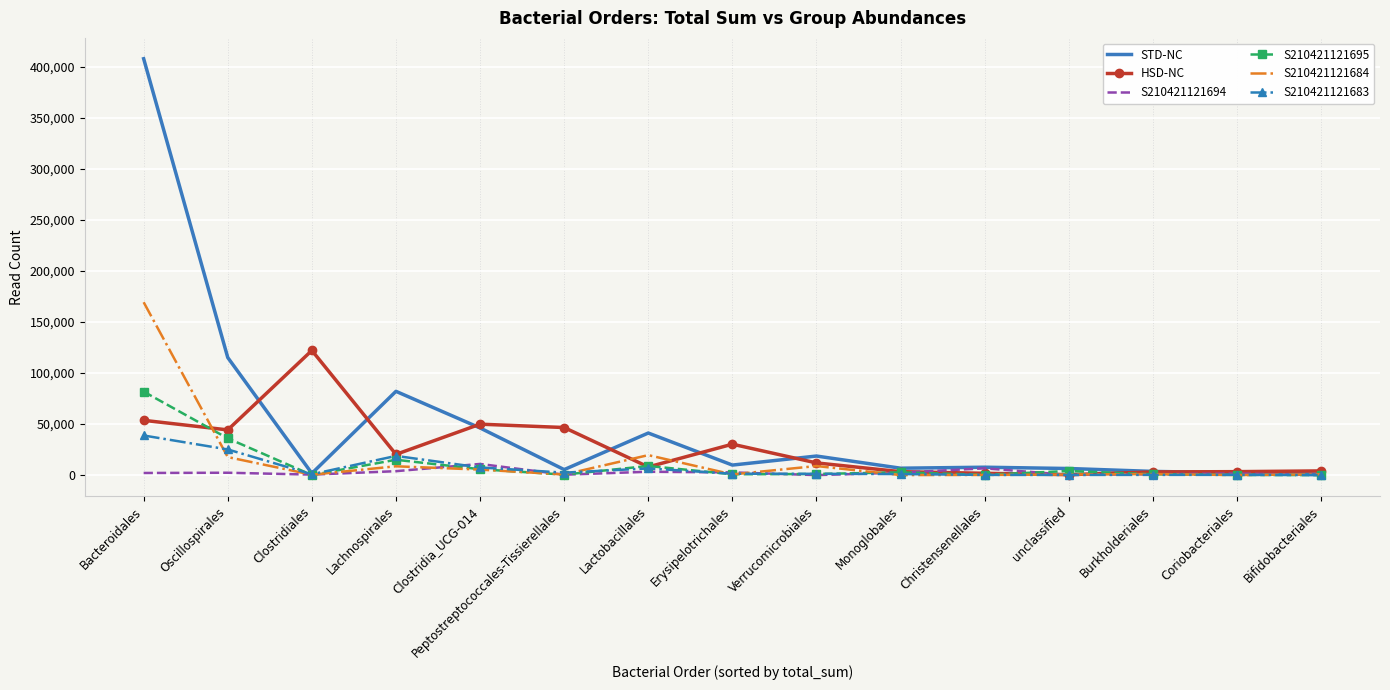

Between Peptostreptococcales-Tissierellales and Burkholderiales, which series saw the biggest shift?

HSD-NC